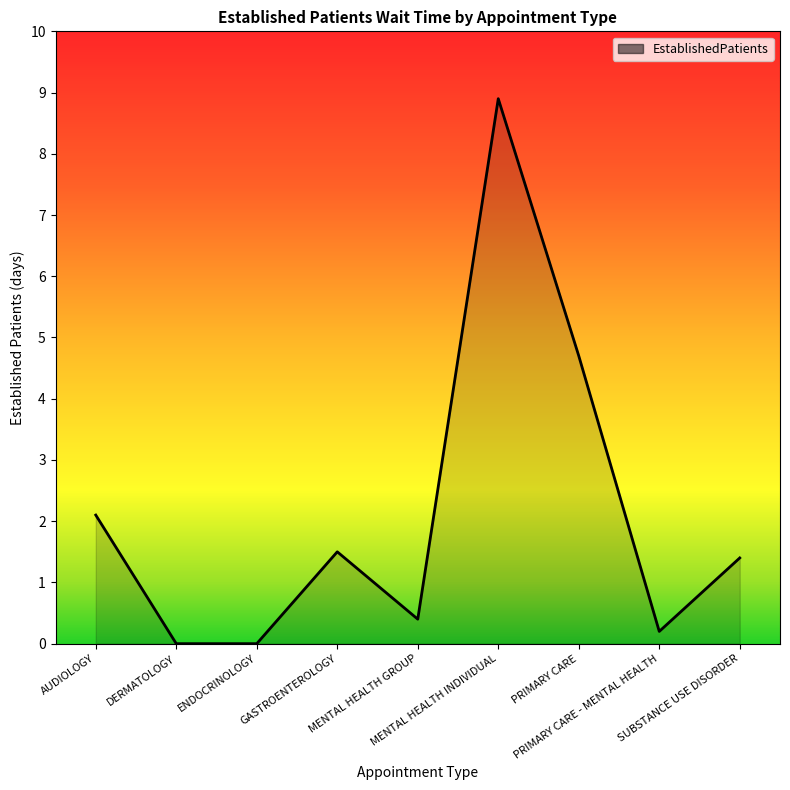

What is the difference between the second highest and second lowest values?

4.7